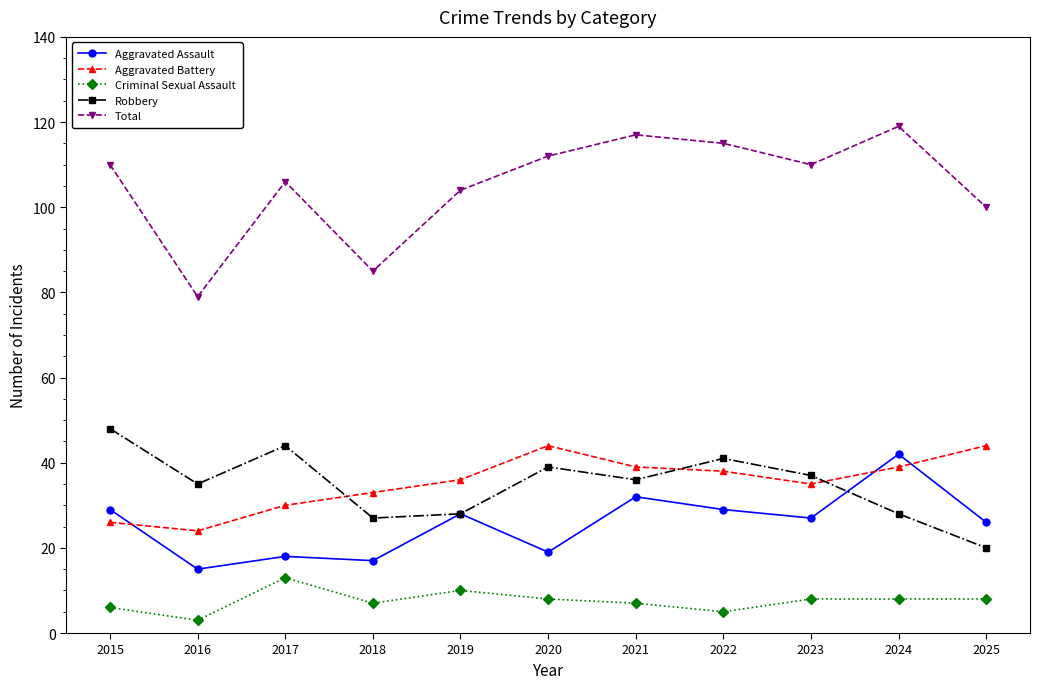

Which series has the largest total across all categories?

Total